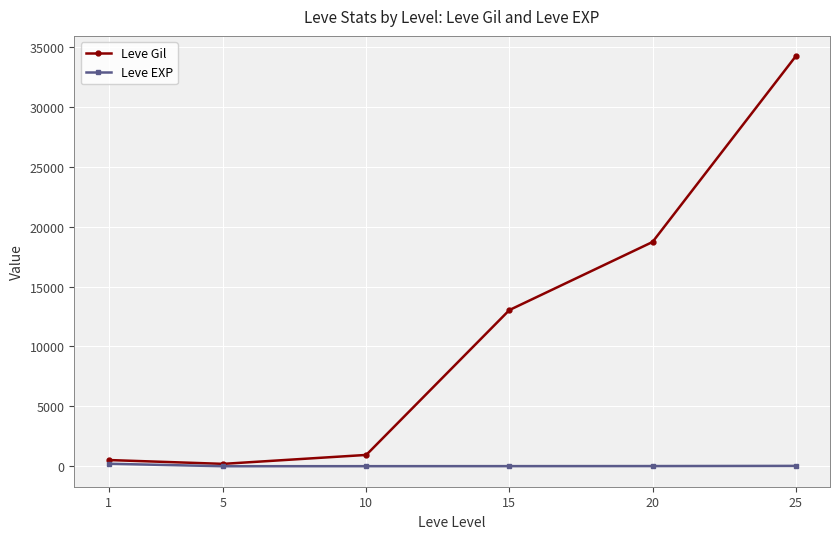

How many lines are shown in the chart?

2